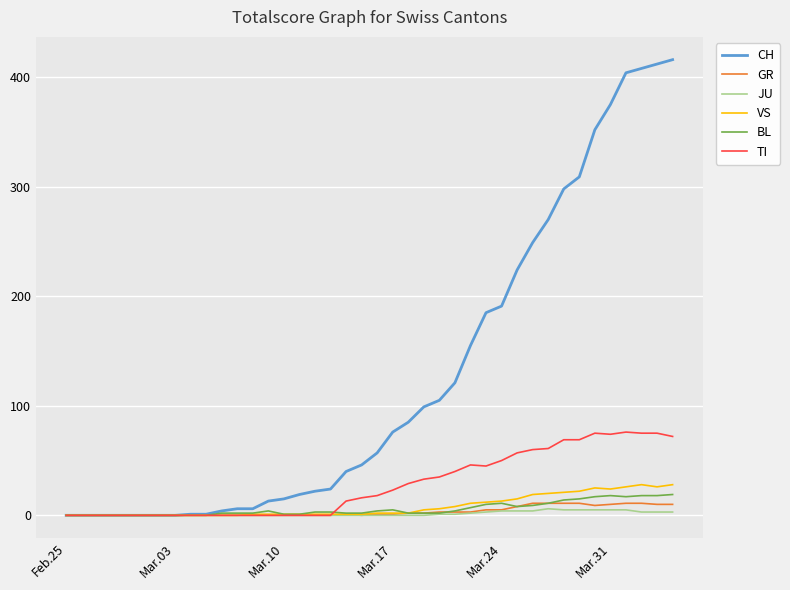

What is the maximum value for VS?

28